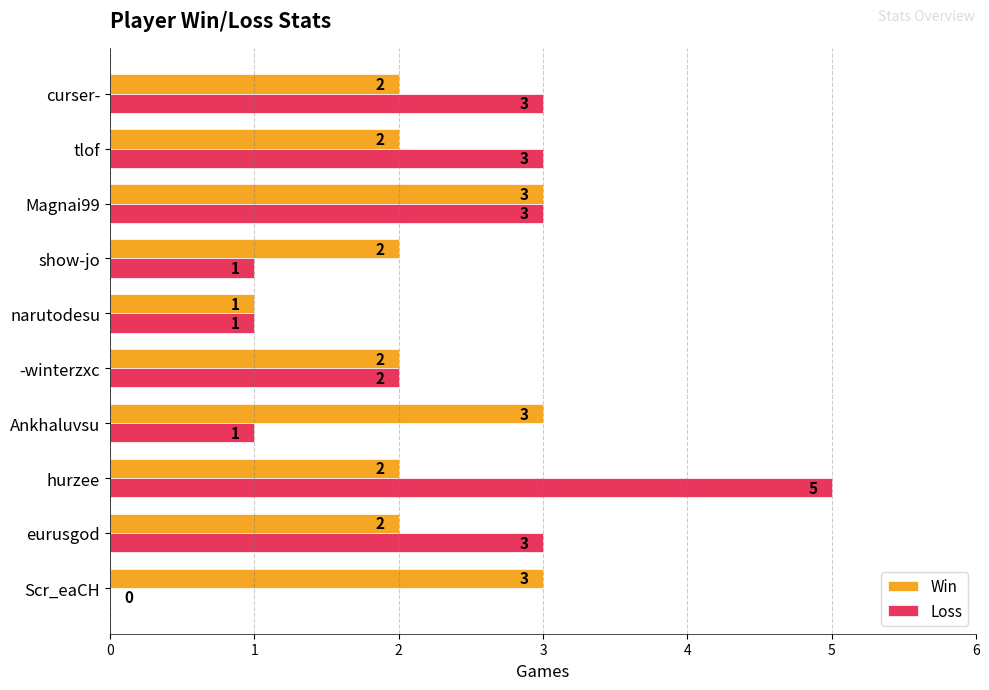

Which series changed the most between -winterzxc and curser-?

Loss